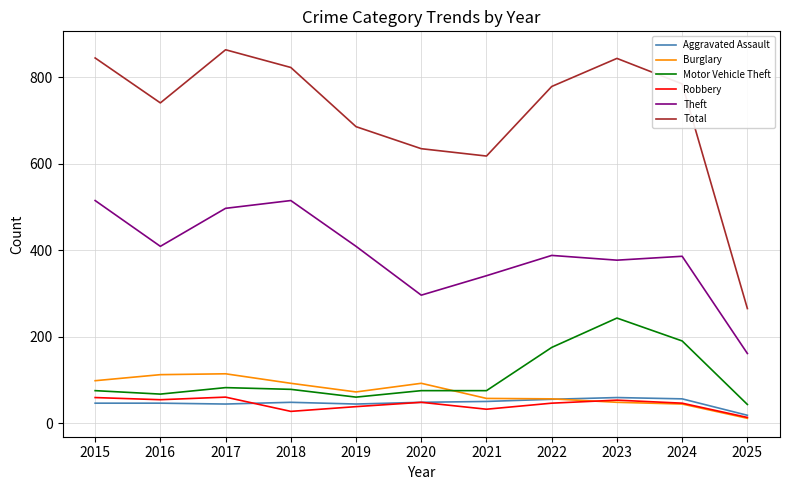

What is the spread (max minus min) of values at 2017?

820